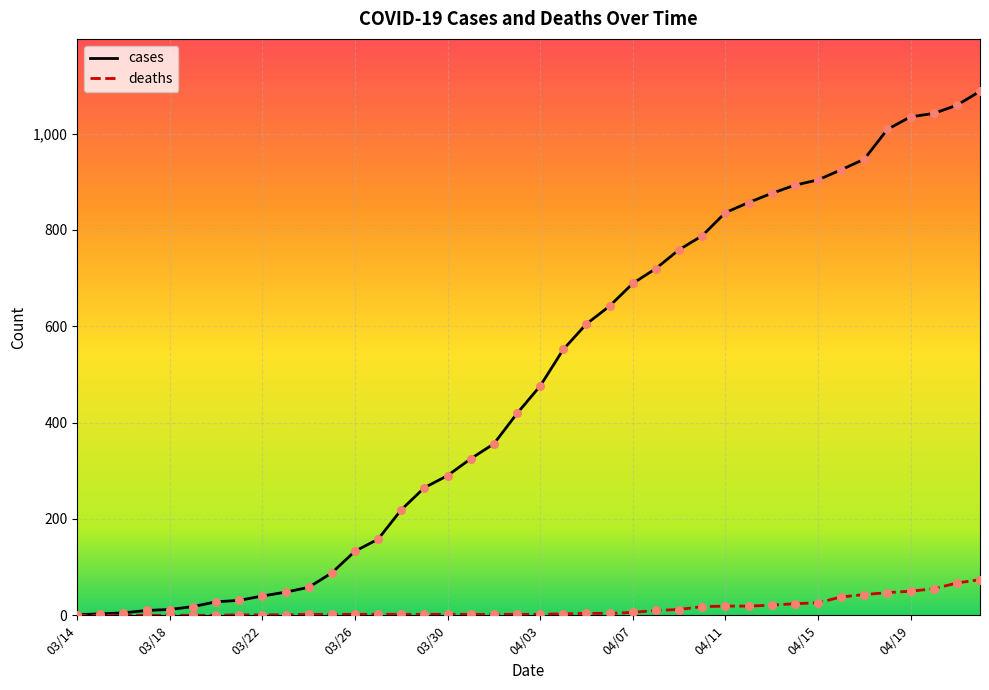

What is the total value across all series at 04/06?

646